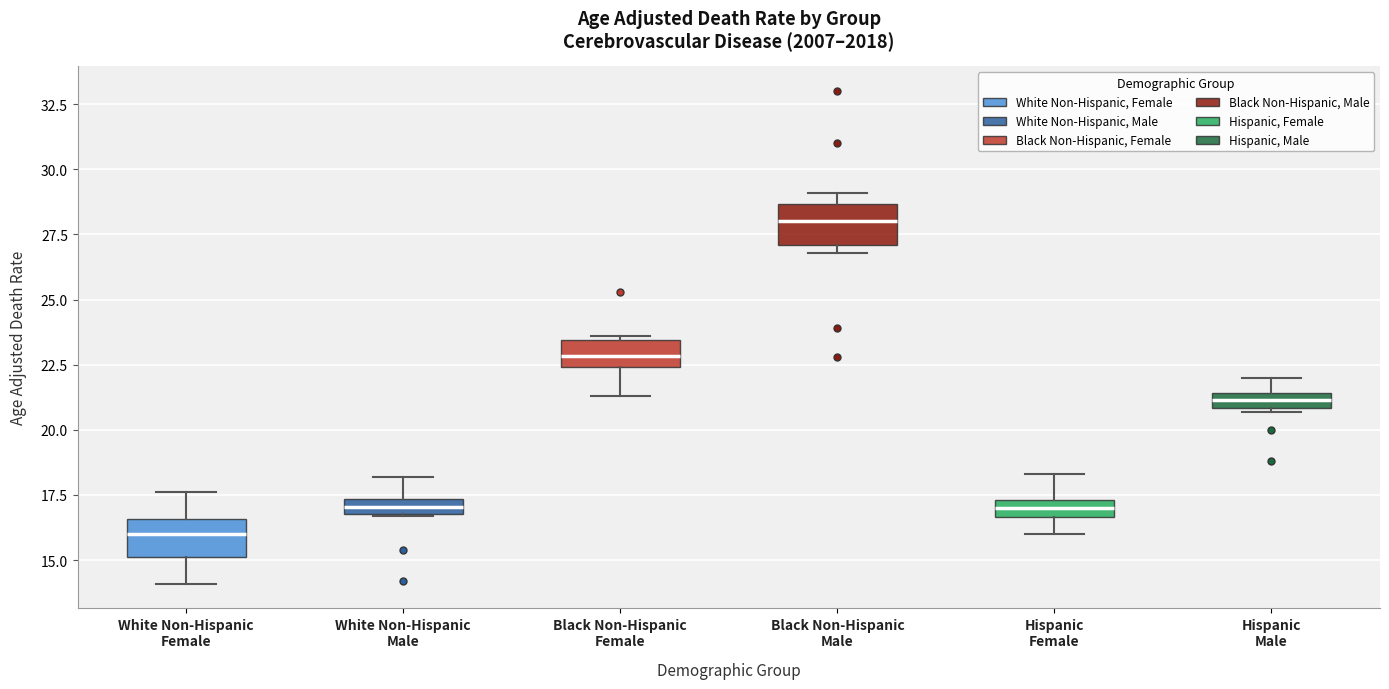

Where is the lower edge of the box for Black Non-Hispanic Male on the y-axis? The values are not printed on the chart, so give them approximately, as read against the axis.

27.0